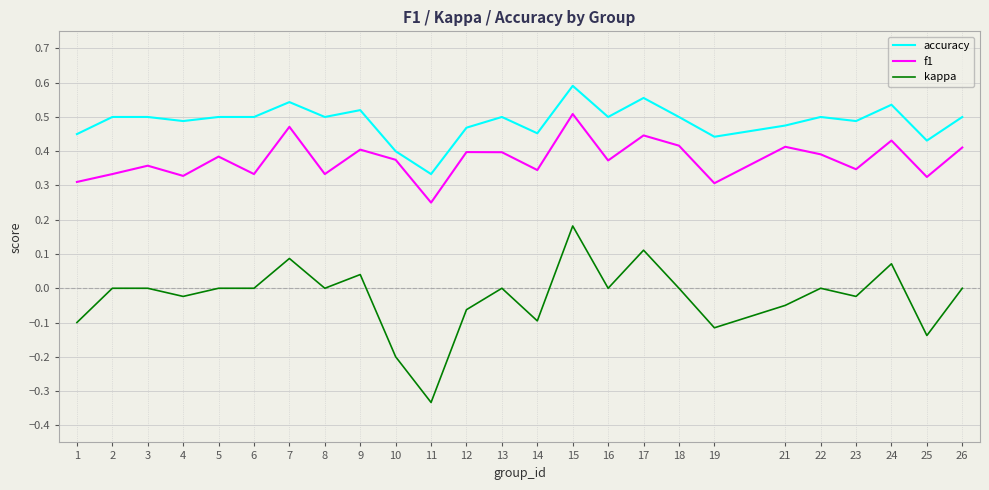

What is the sum of the kappa values at 10 and 16?

-0.2